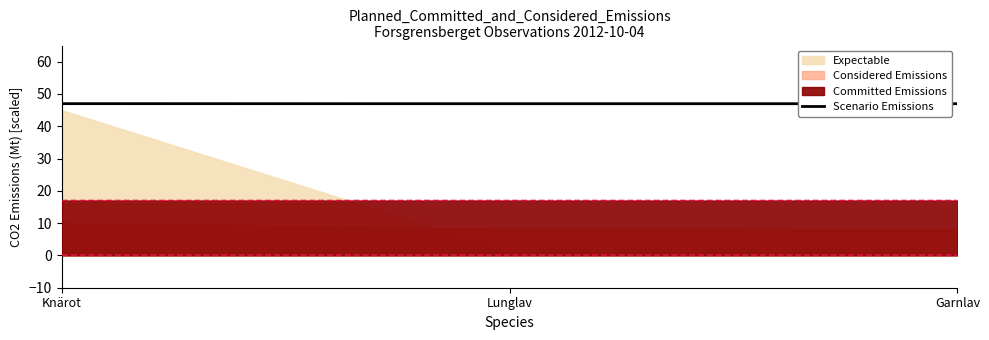

The value at Knärot is 27.0. True or false?

False